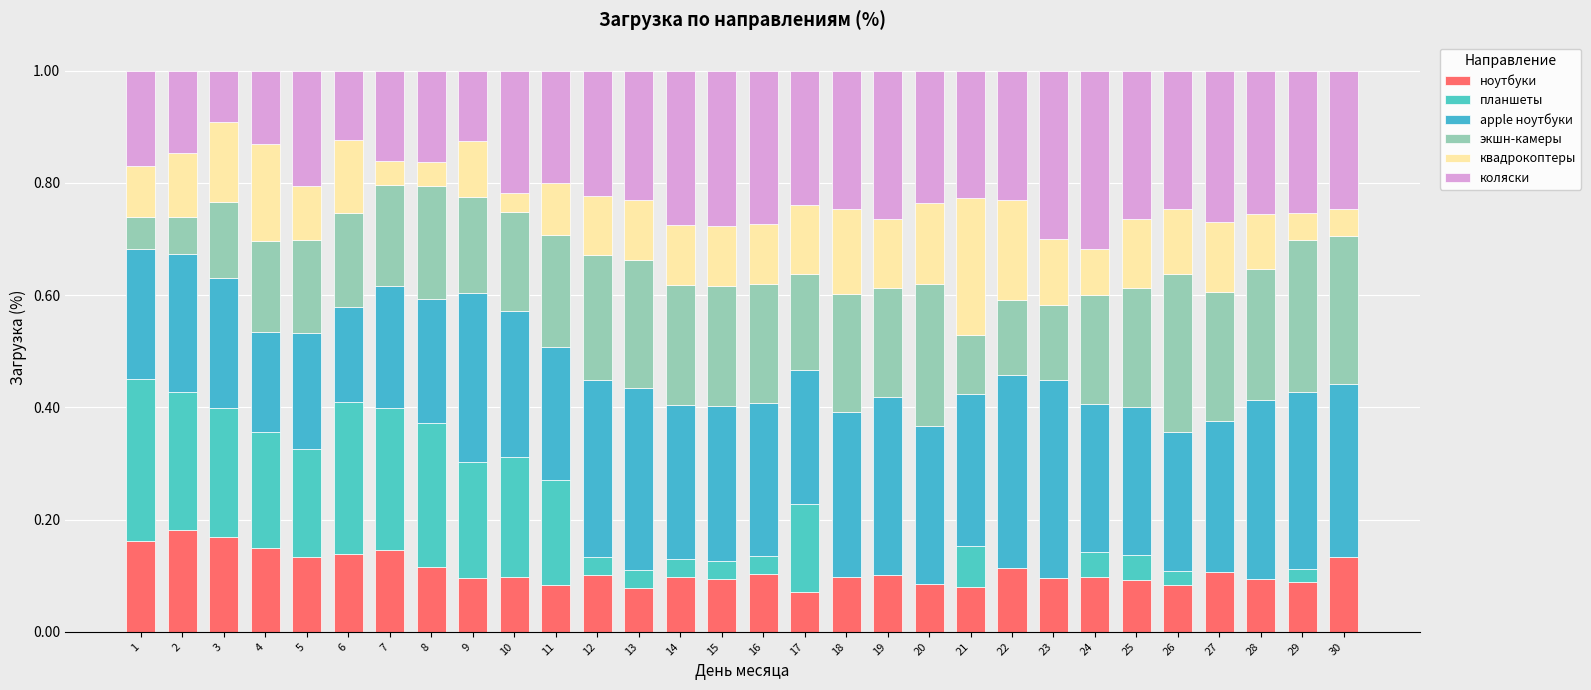

Does the chart contain stacked bars?

Yes